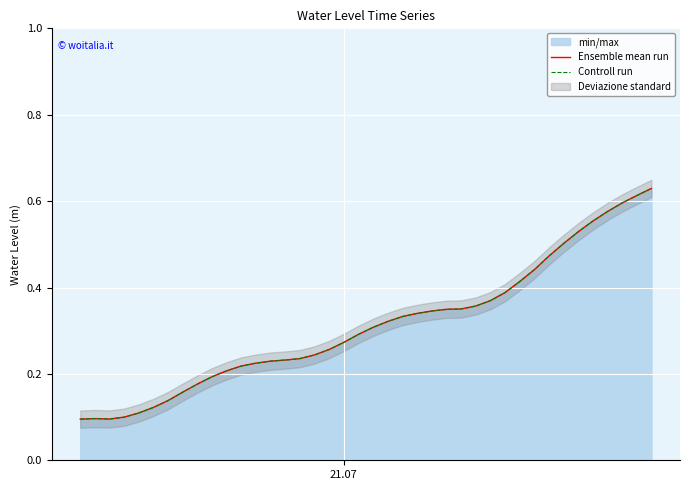

What is the value of the Ensemble mean run point at the 21st from the left?

0.3